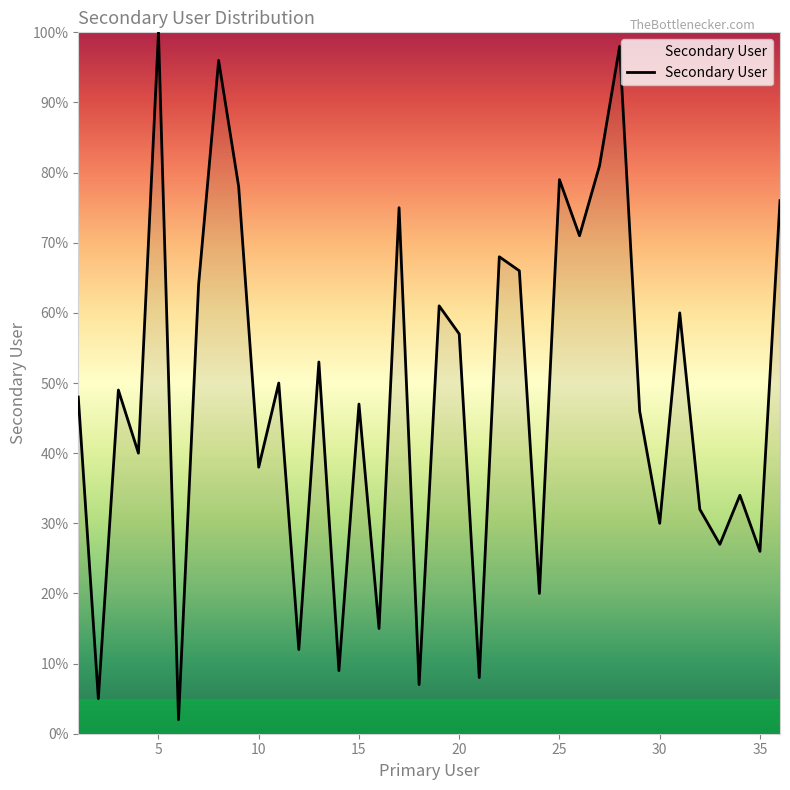

Reading left to right, what are all the values shown in this chart?

48	5	49	40	100	2	64	96	78	38	50	12	53	9	47	15	75	7	61	57	8	68	66	20	79	71	81	98	46	30	60	32	27	34	26	76